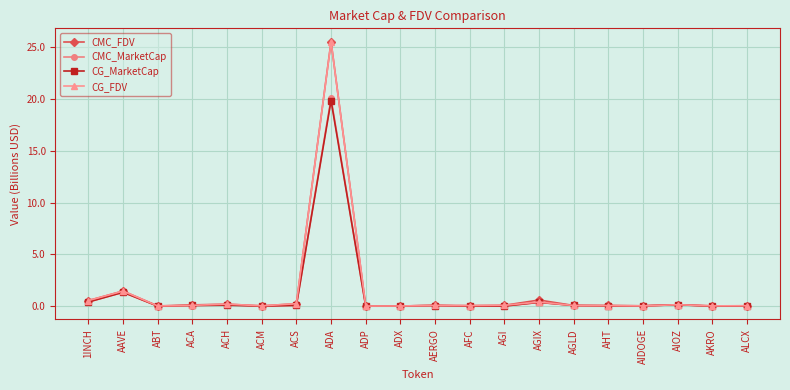

What is the difference between the maximum and second lowest values in the CG_MarketCap series?

19.8